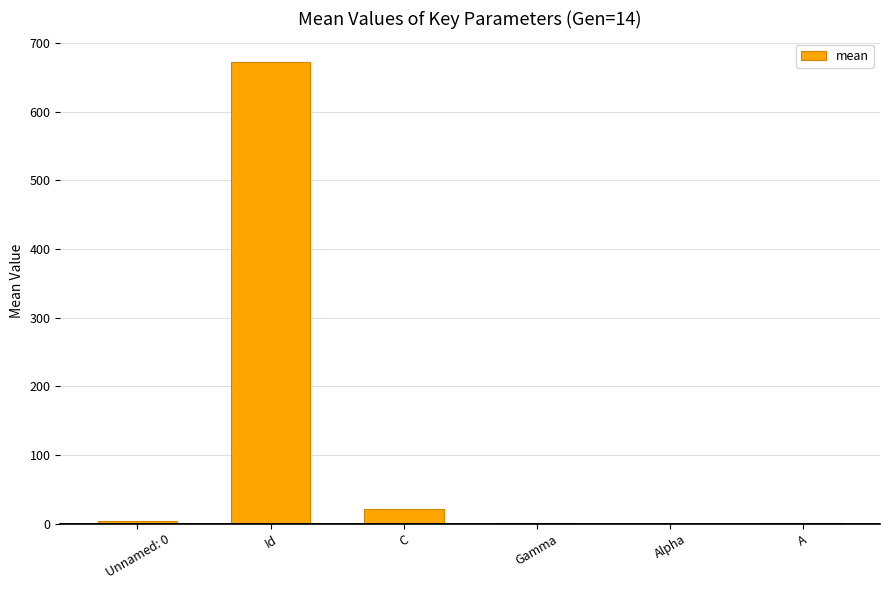

What is the greatest value displayed?

672.8